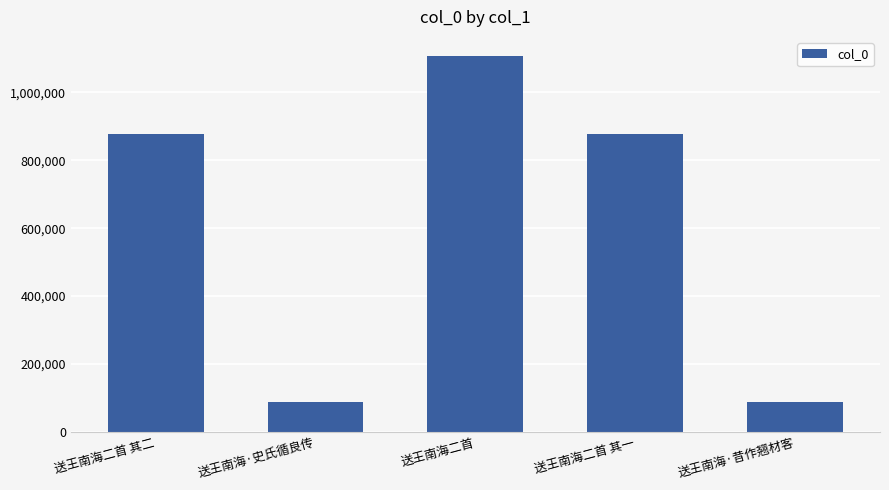

Which has a higher value, 送王南海·昔作翘材客 or 送王南海二首?

送王南海二首